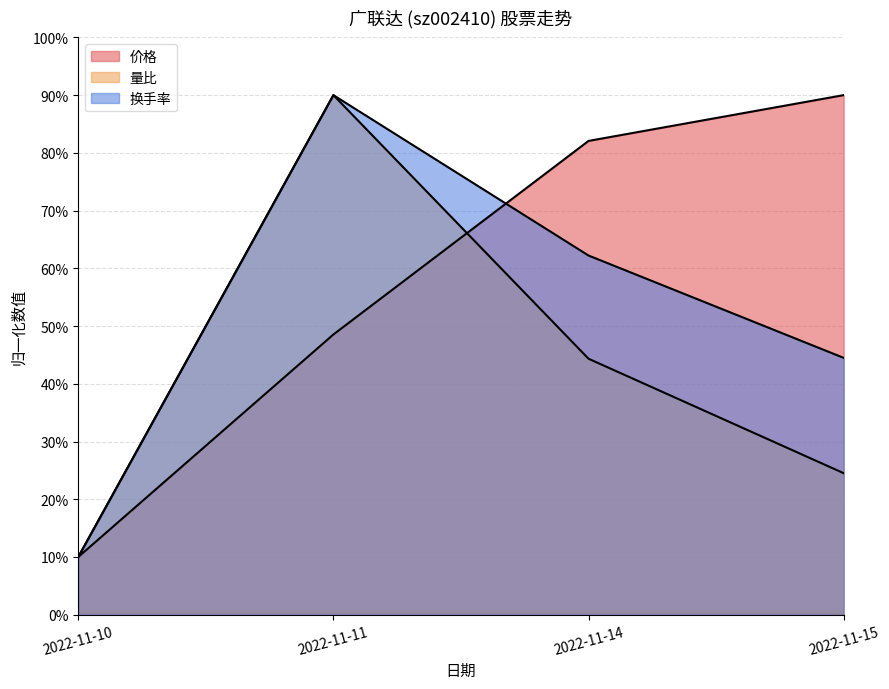

What is the greatest value displayed?

90.0